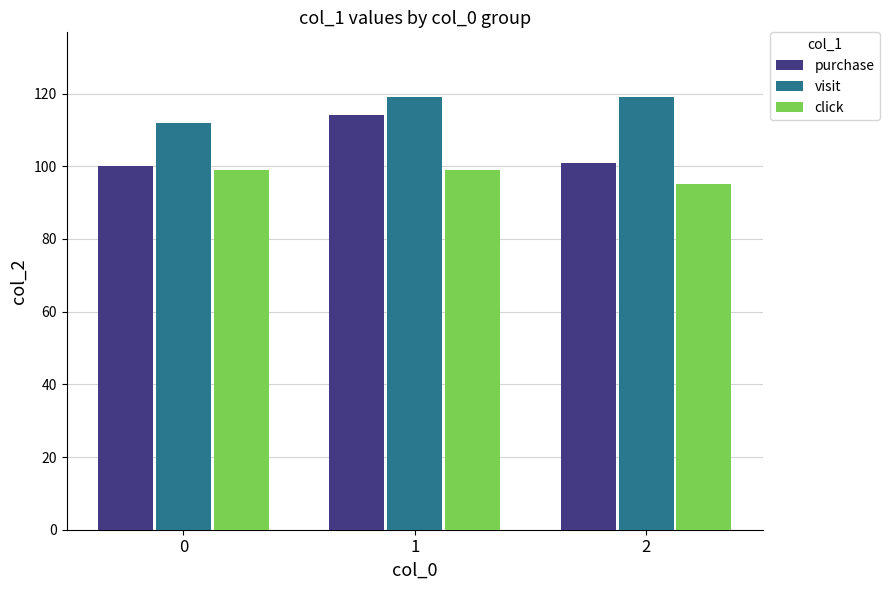

What is the greatest value displayed?

119